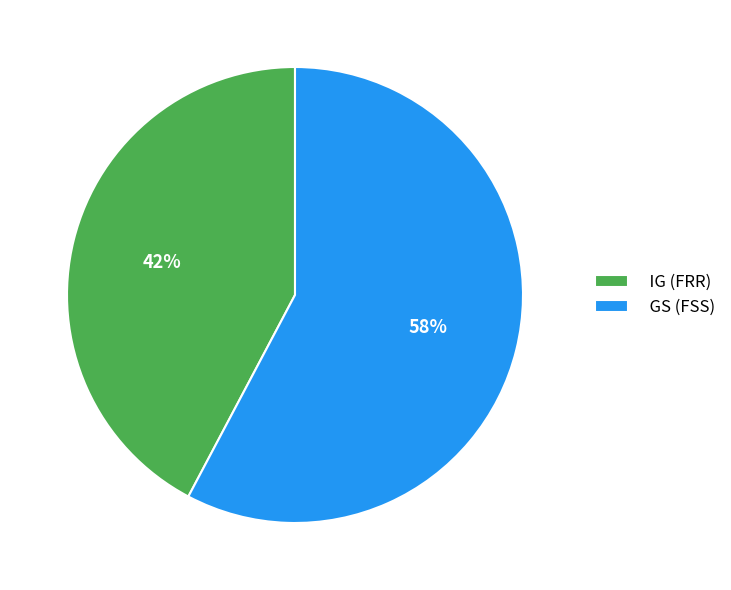

To the nearest percent, what is the combined percentage of IG (FRR) and GS (FSS)?

100%